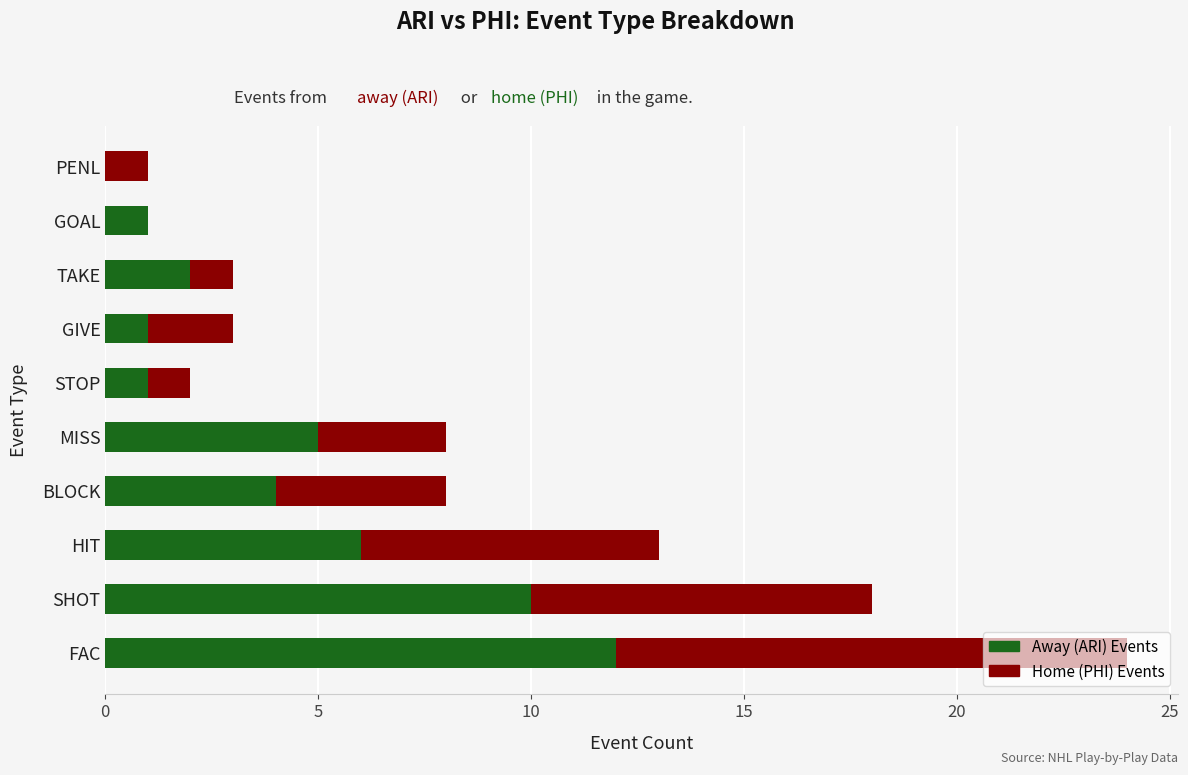

What is the sum of the Away (ARI) Events values at BLOCK and SHOT?

14